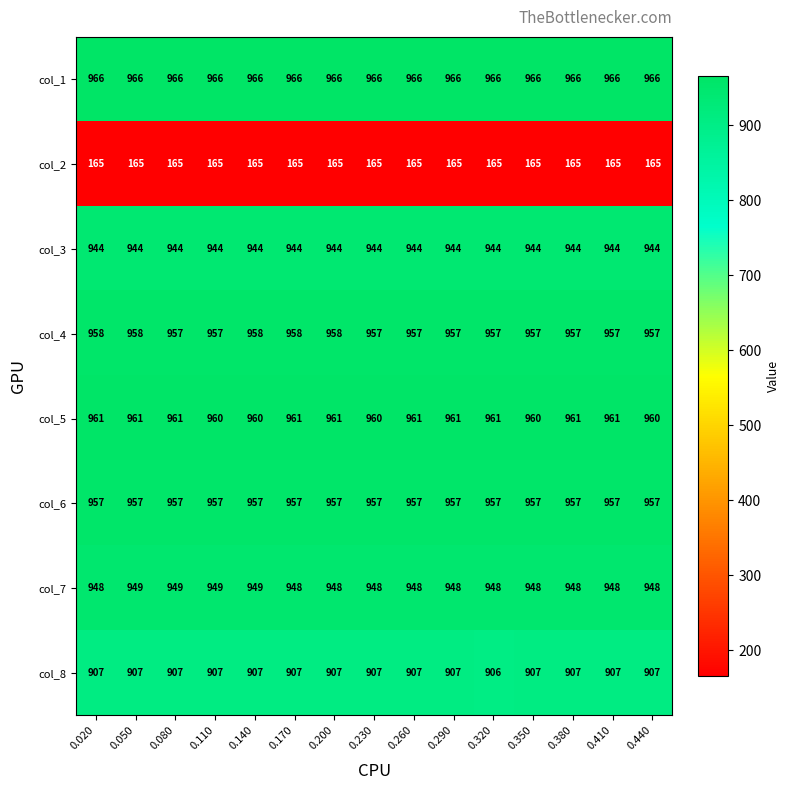

Where is col_8 nearest to the value 906?

0.320